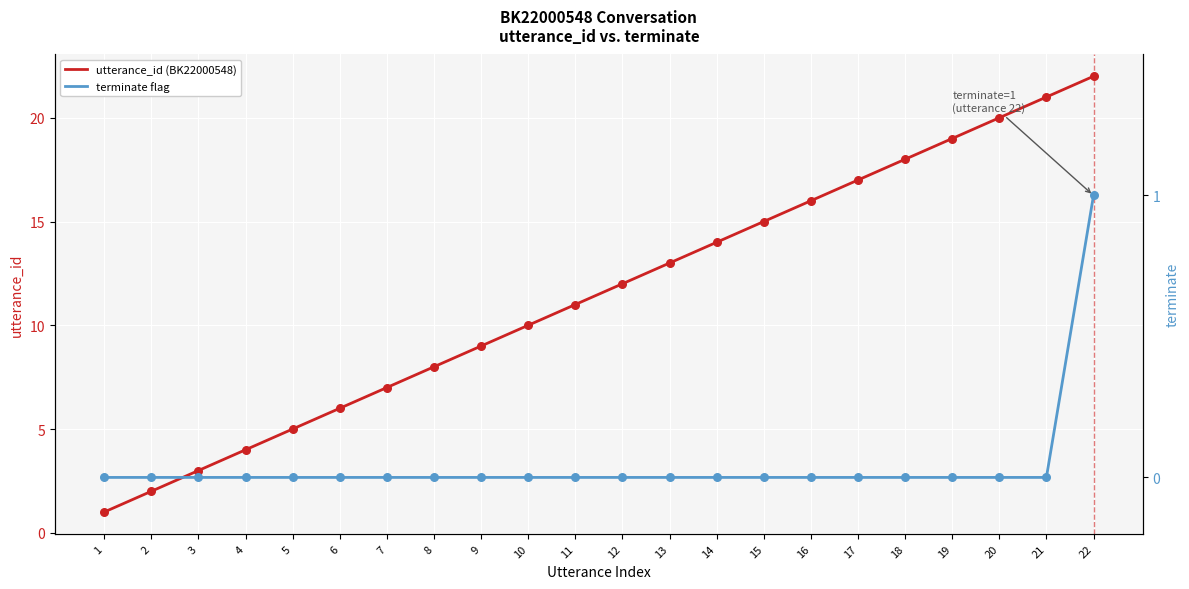

Which series has the largest total across all categories?

utterance_id (BK22000548)